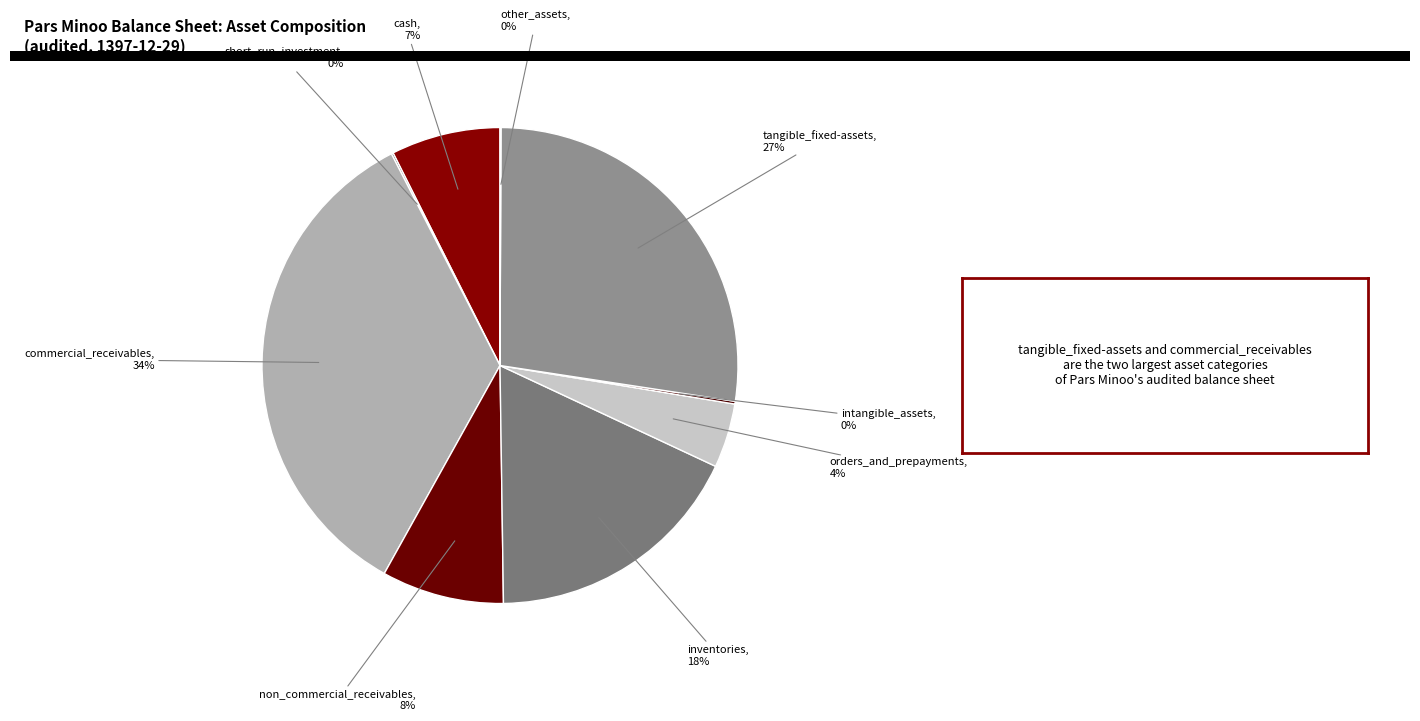

The commercial_receivables slice represents 44% of the pie. True or false?

False